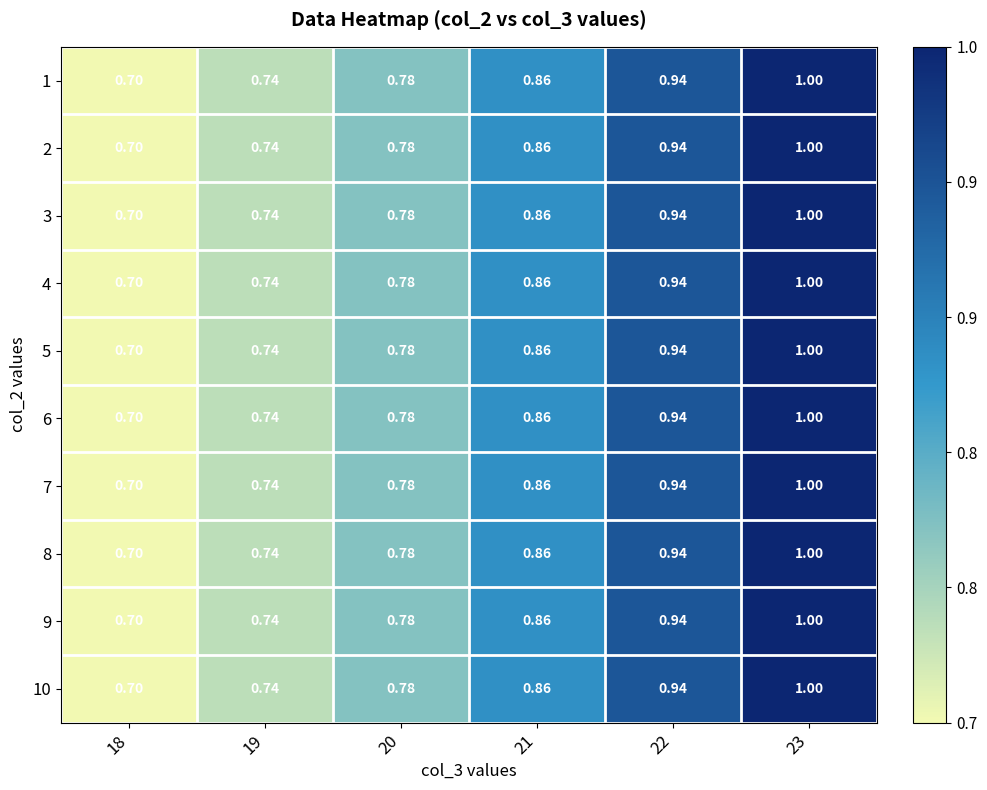

Between 18 and 23, which is larger?

23